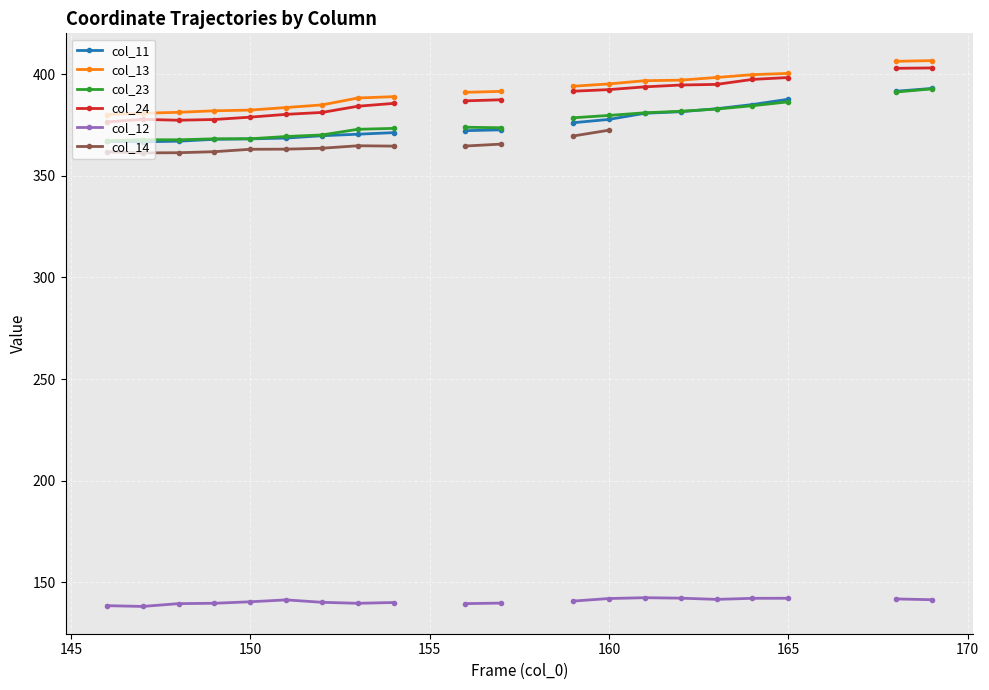

Is this an area chart (filled region under the line)?

No